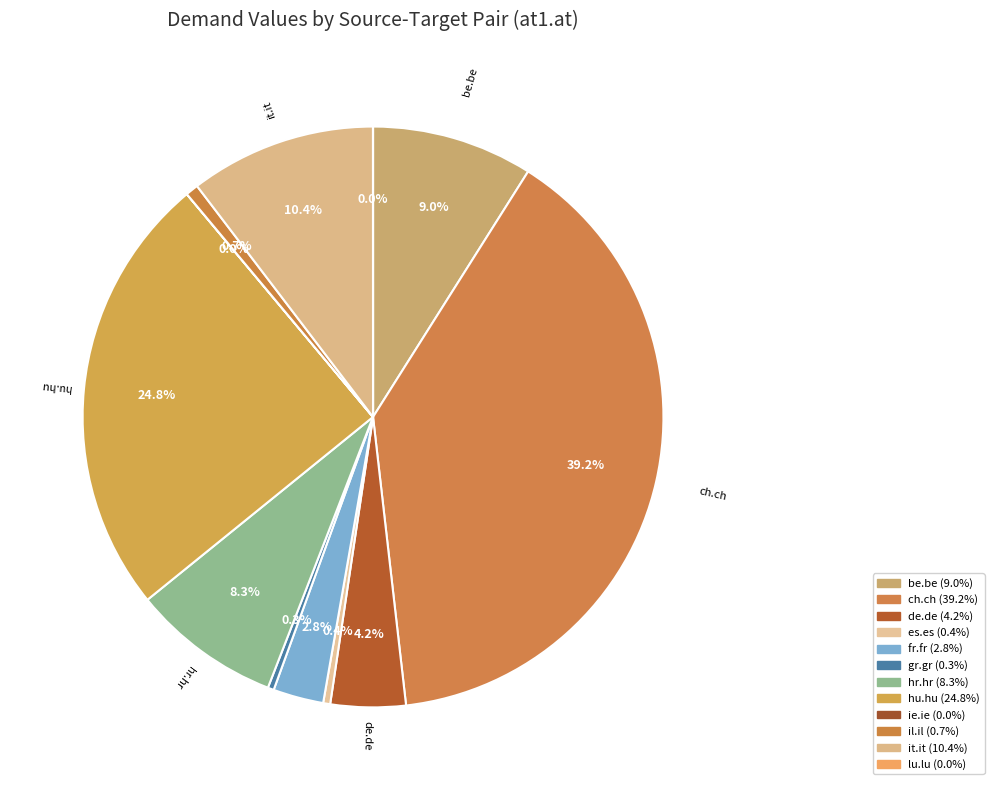

How many slices are in this pie chart?

12